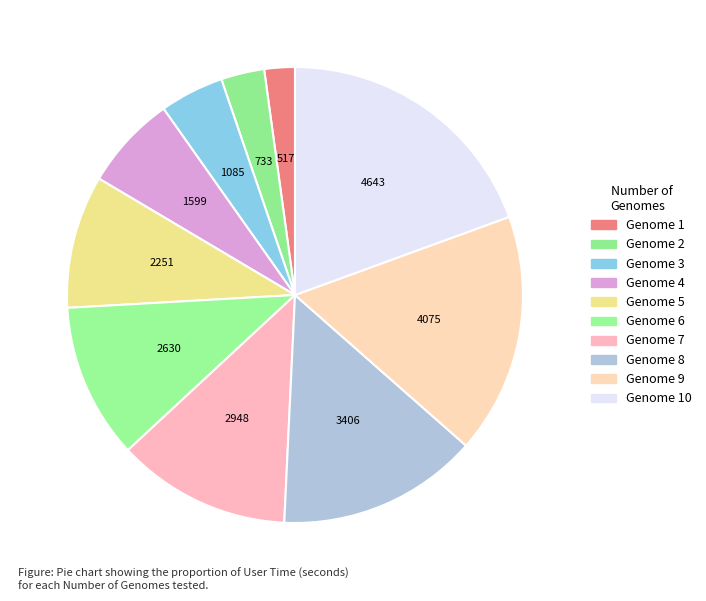

How many segments does this pie chart have?

10